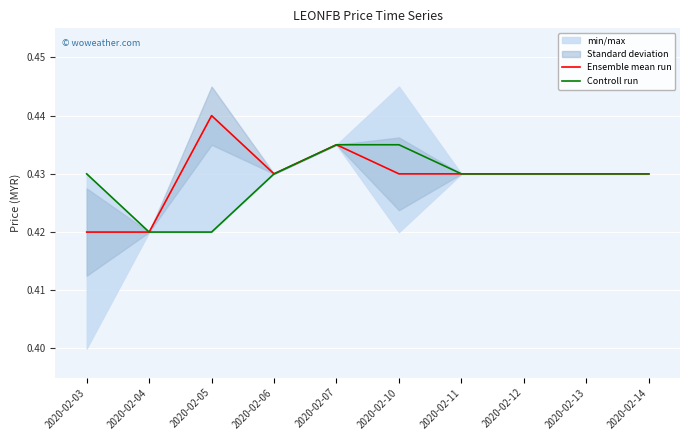

True or false: Ensemble mean run and Controll run cross at least once.

False